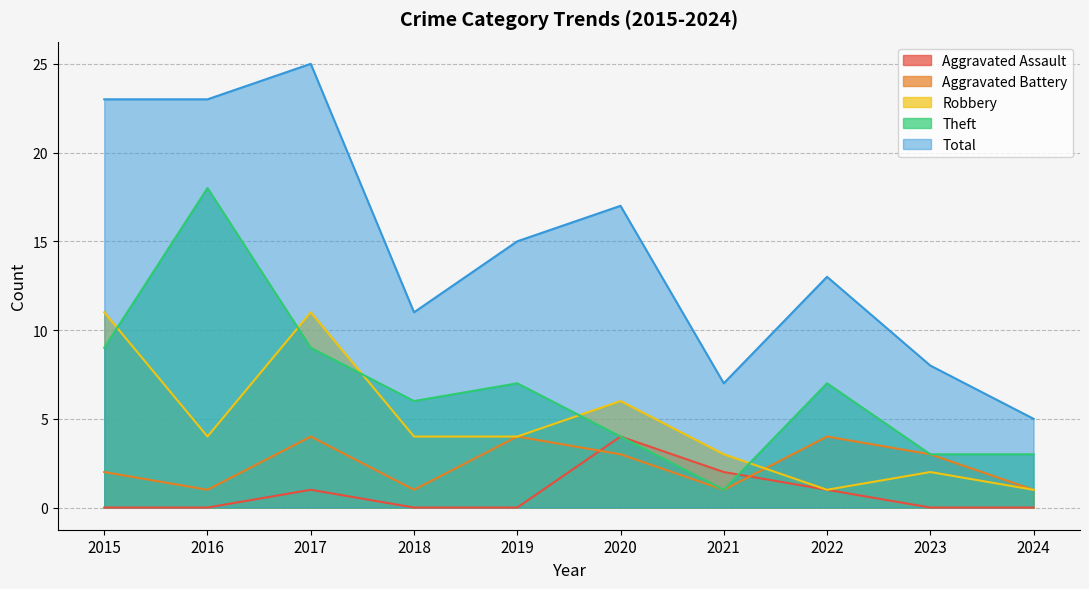

Which category has the lowest value in the Aggravated Battery series?

2016